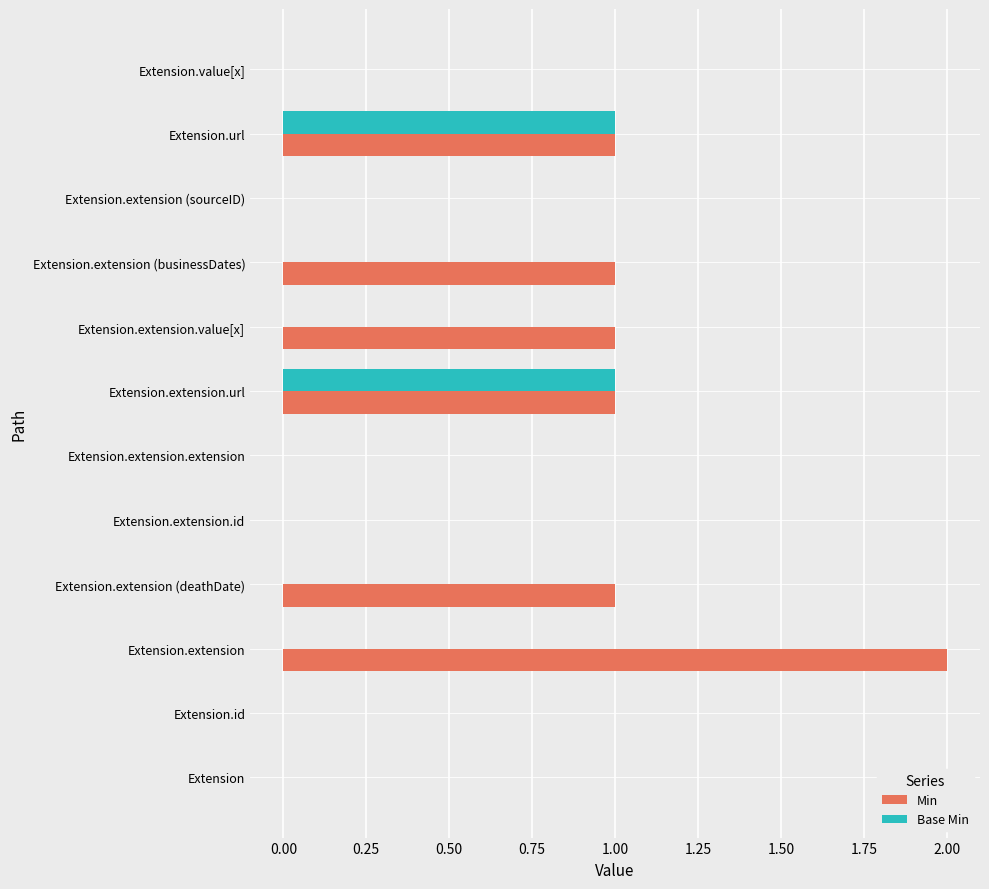

How many categories are shown in the chart?

12